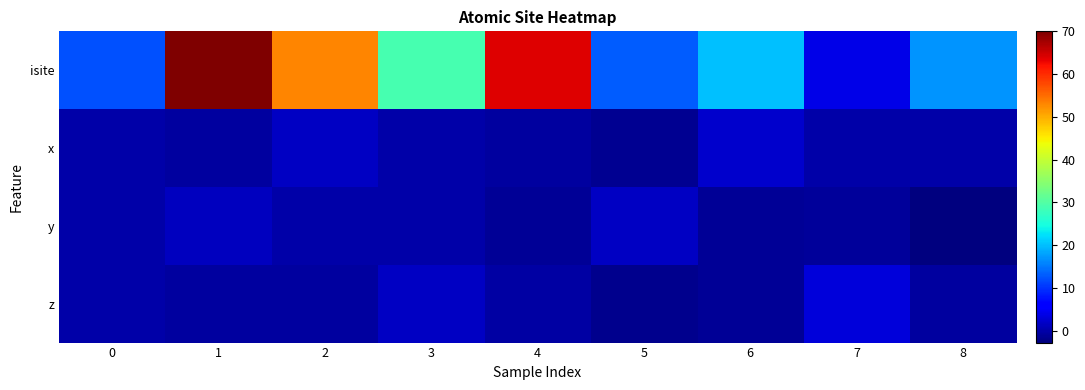

Reading left to right, transcribe all the data shown in this chart.

isite: 0=12.0	1=70.0	2=53.0	3=29.0	4=64.0	5=13.0	6=20.0	7=4.0	8=17.0
x: 0=0.0	1=-0.8	2=1.5	3=-0.0	4=-0.7	5=-1.5	6=2.2	7=-0.1	8=-0.0
y: 0=0.0	1=1.3	2=0.0	3=0.0	4=-1.4	5=1.7	6=-1.3	7=-0.9	8=-2.8
z: 0=0.0	1=-0.6	2=-0.5	3=1.6	4=-0.5	5=-1.9	6=-1.1	7=2.9	8=-0.7